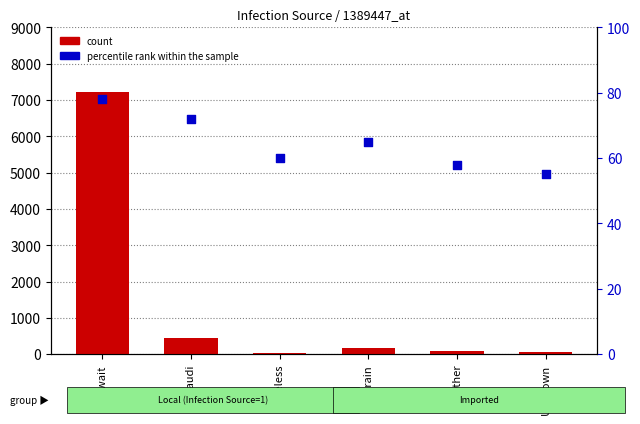

What is the total value across all series at Other?

139